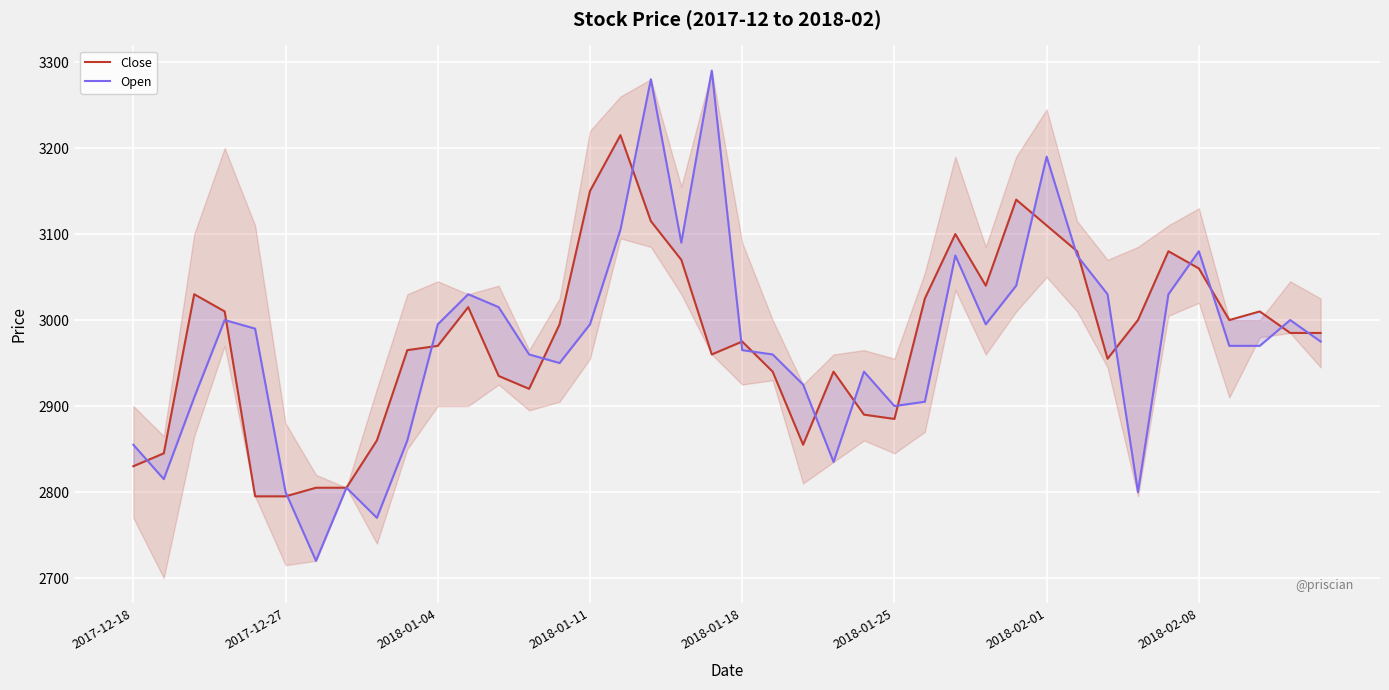

True or false: Close has a value of 4136 at 33.

False